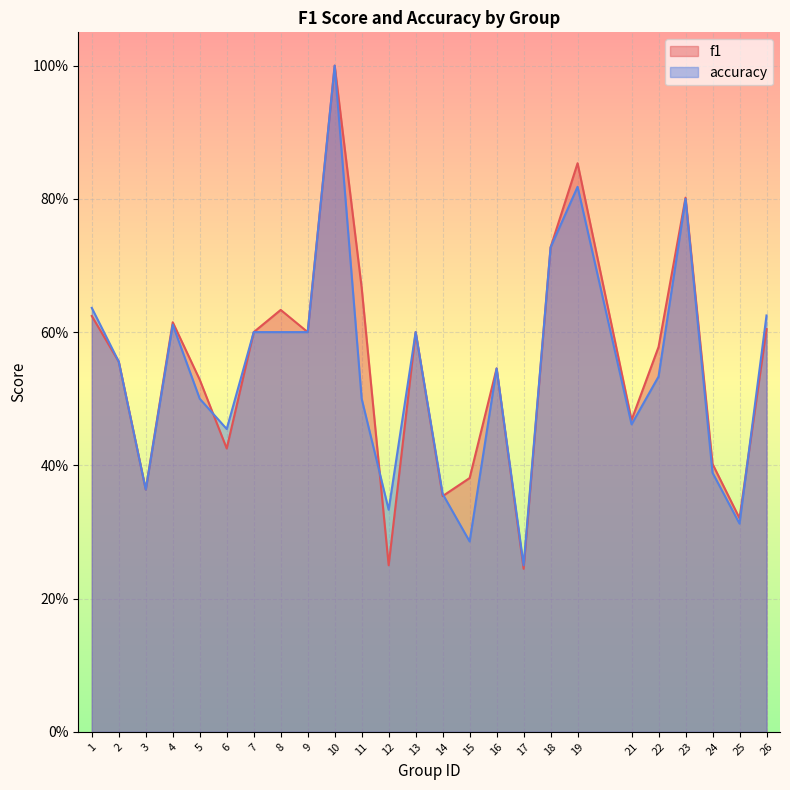

What is the value of the accuracy point at the 23rd from the left?

0.4